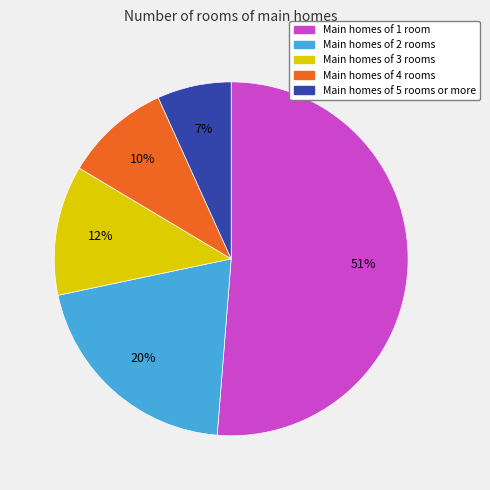

Does any single category account for the majority?

Yes